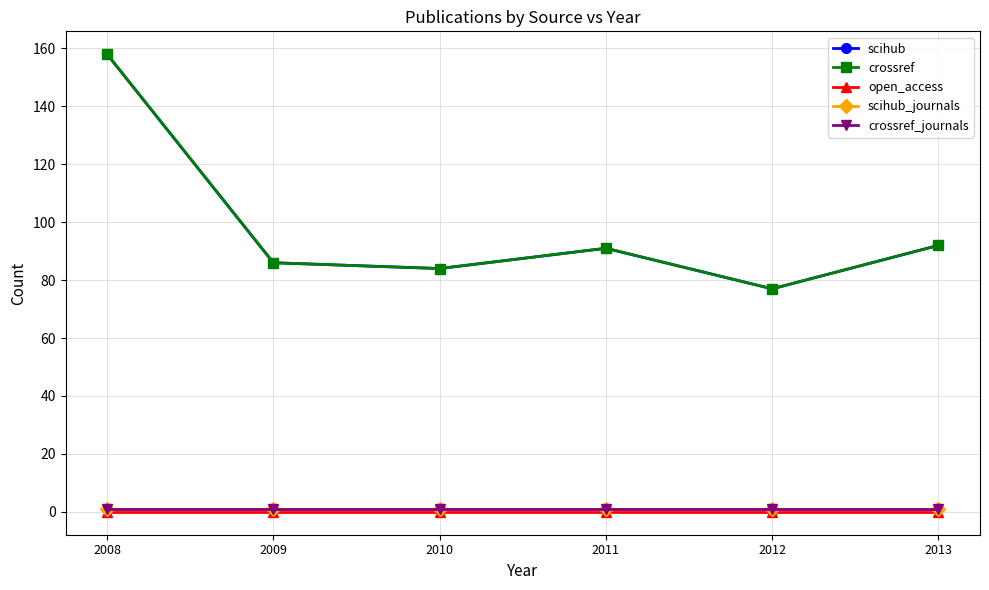

At how many categories does at least one series exceed 94?

1